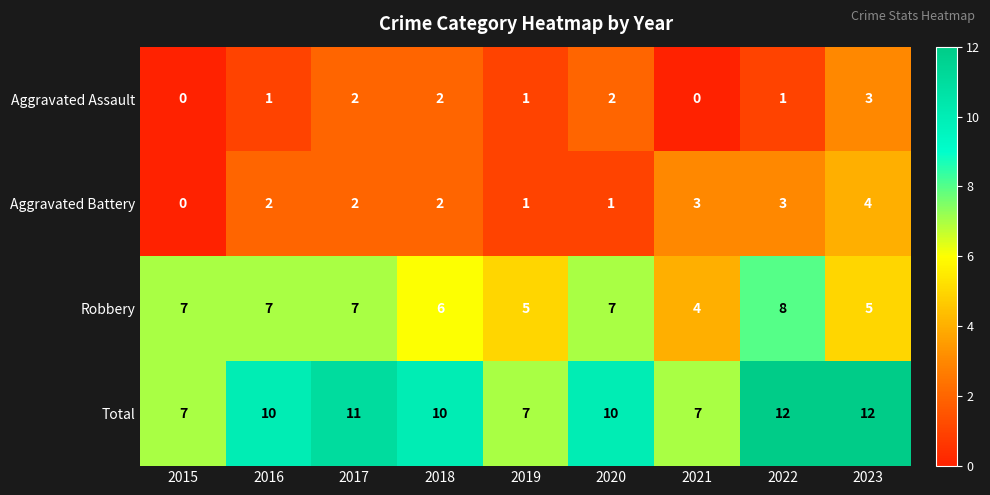

Which series has the largest range (max minus min)?

Total